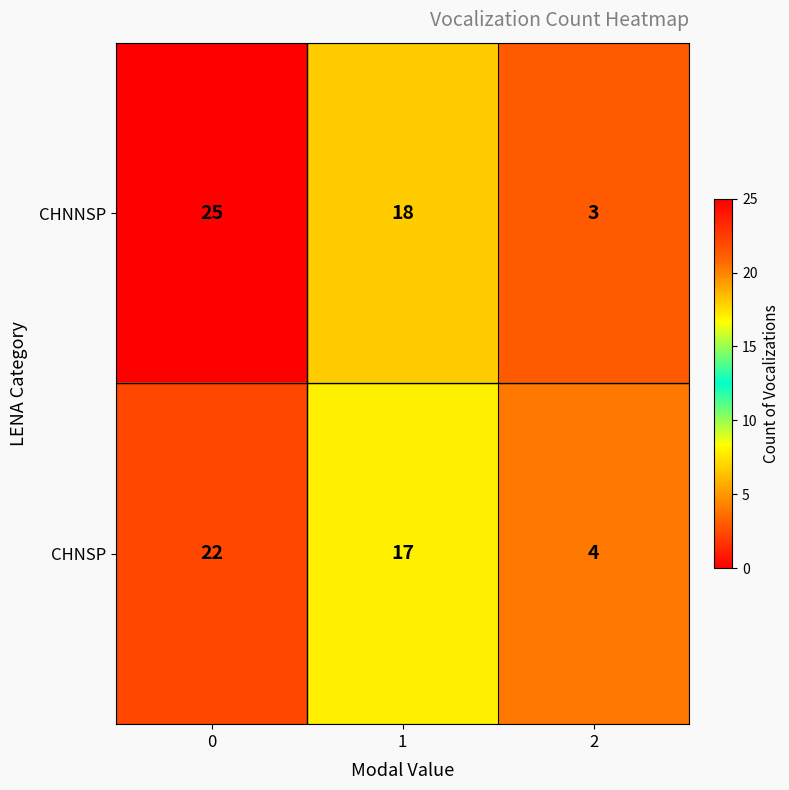

What is the minimum value for CHNNSP?

3